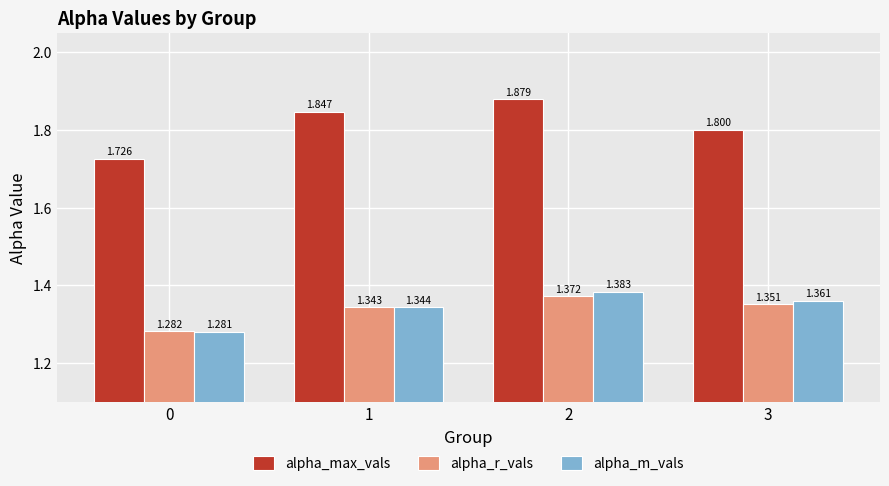

Does the chart contain any negative values?

No